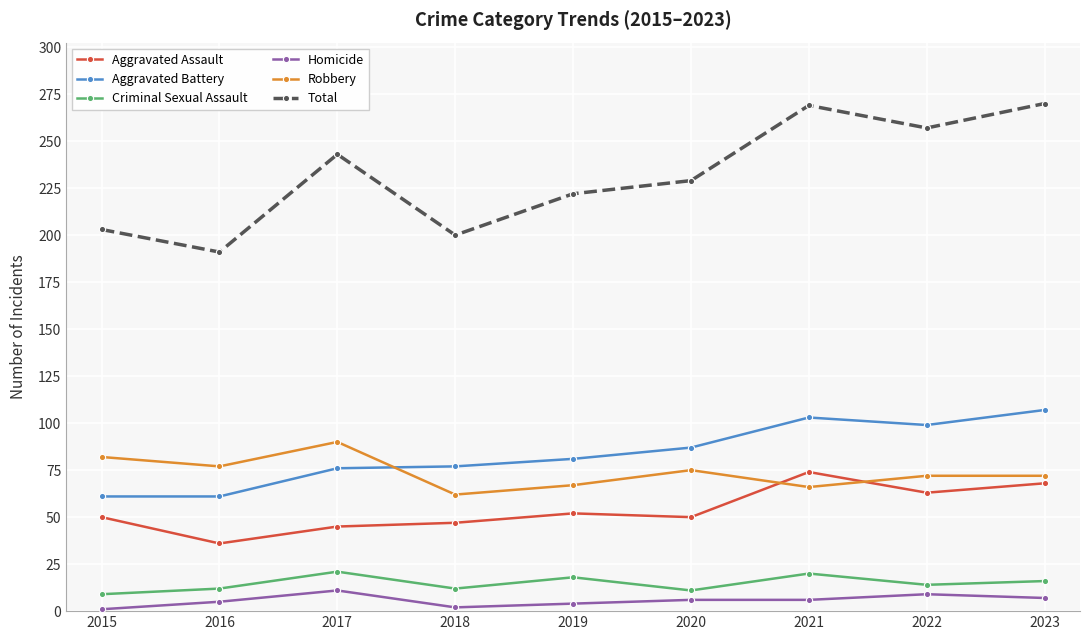

True or false: Criminal Sexual Assault and Homicide cross at least once.

False